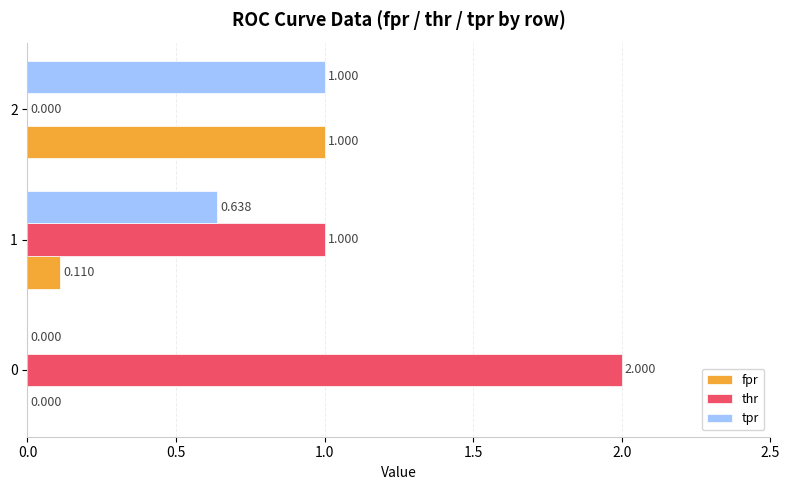

Is the value of tpr at 2 greater than the value of thr at 0?

No